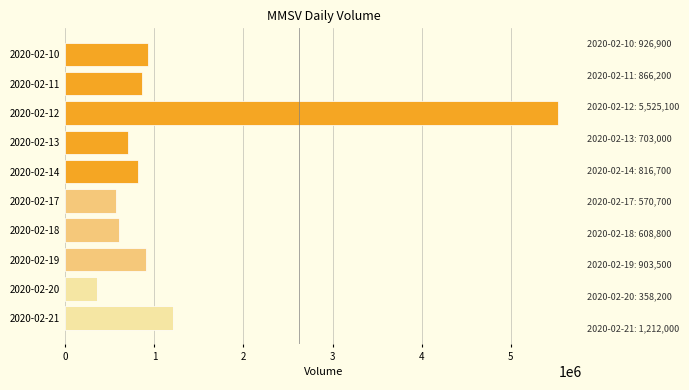

What is the difference between the second highest and minimum values?

853800